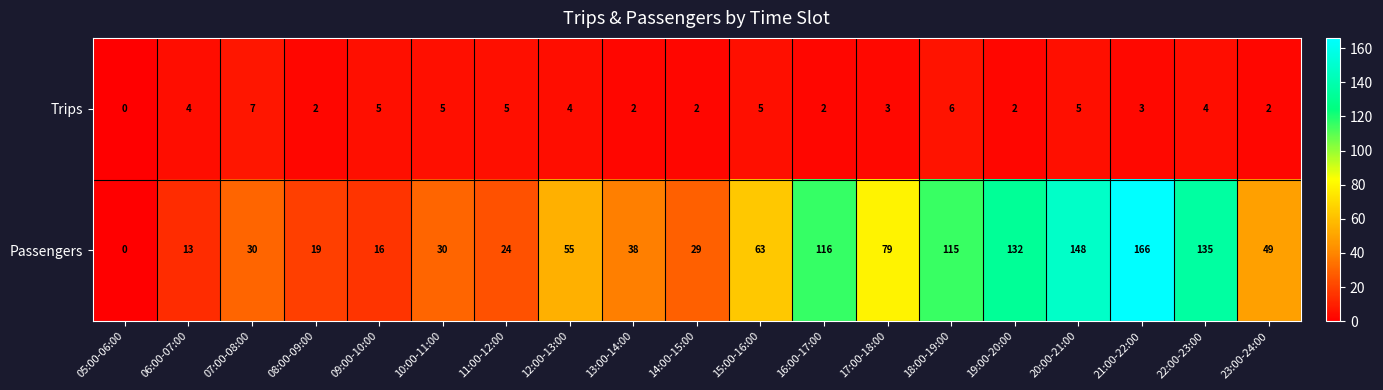

At which label does Passengers first exceed 49?

12:00-13:00